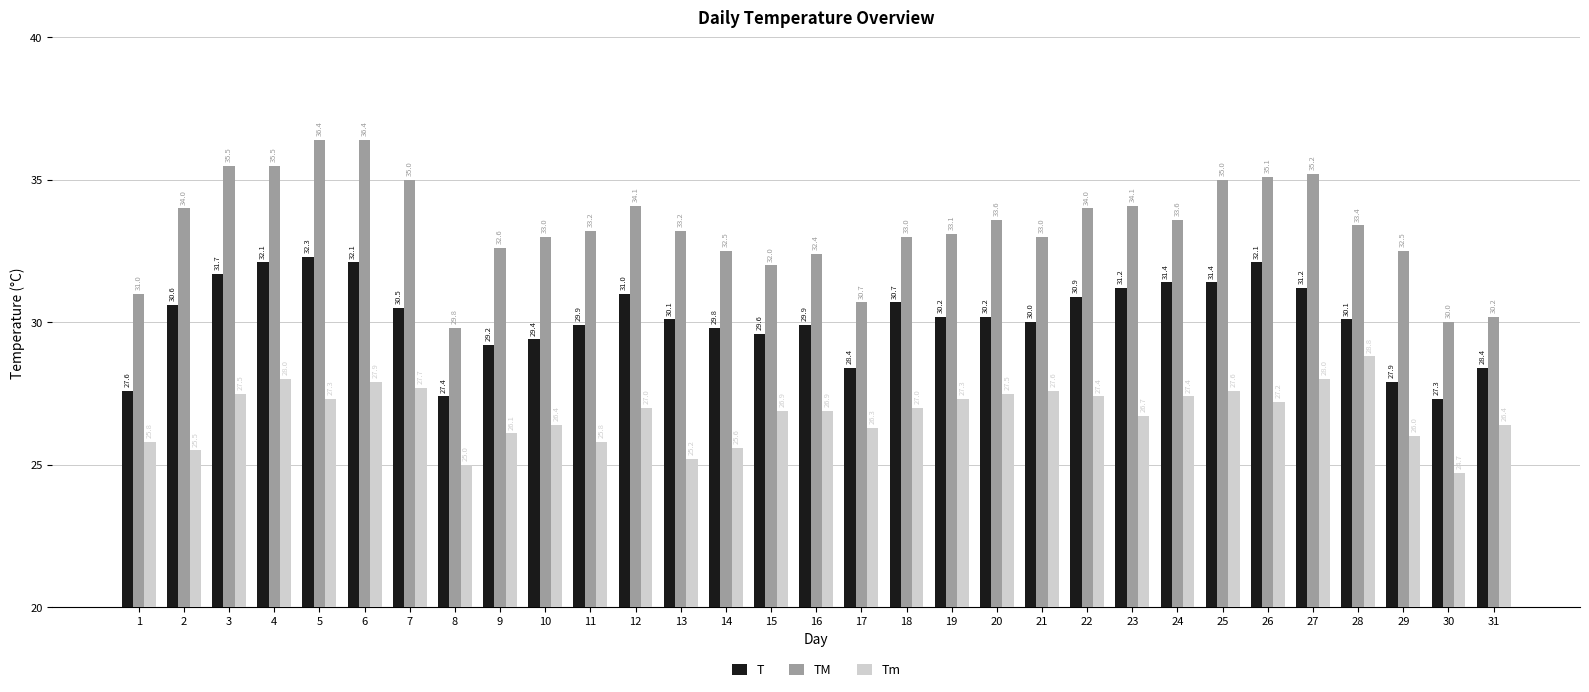

Which series has the largest total across all categories?

TM